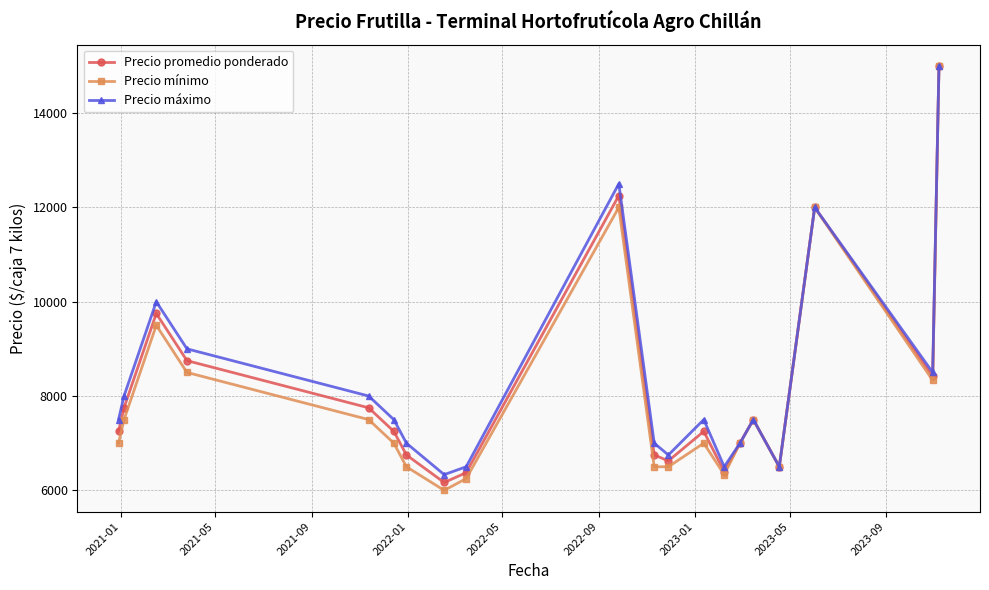

How many lines are shown in the chart?

3